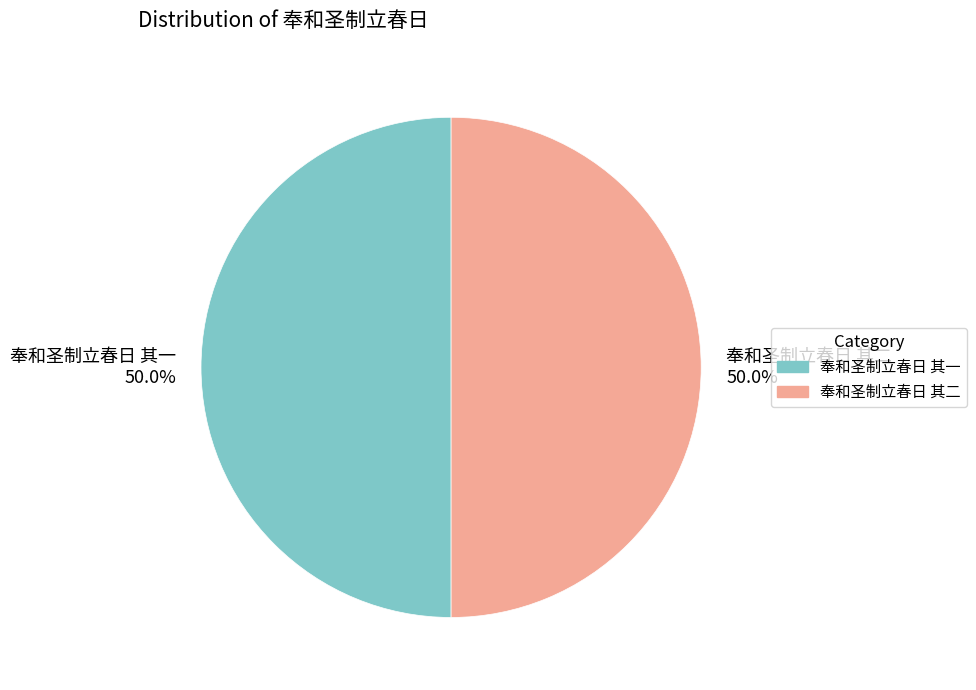

Approximately how many times larger is the value at 奉和圣制立春日 其一 compared to 奉和圣制立春日 其二?

1.0